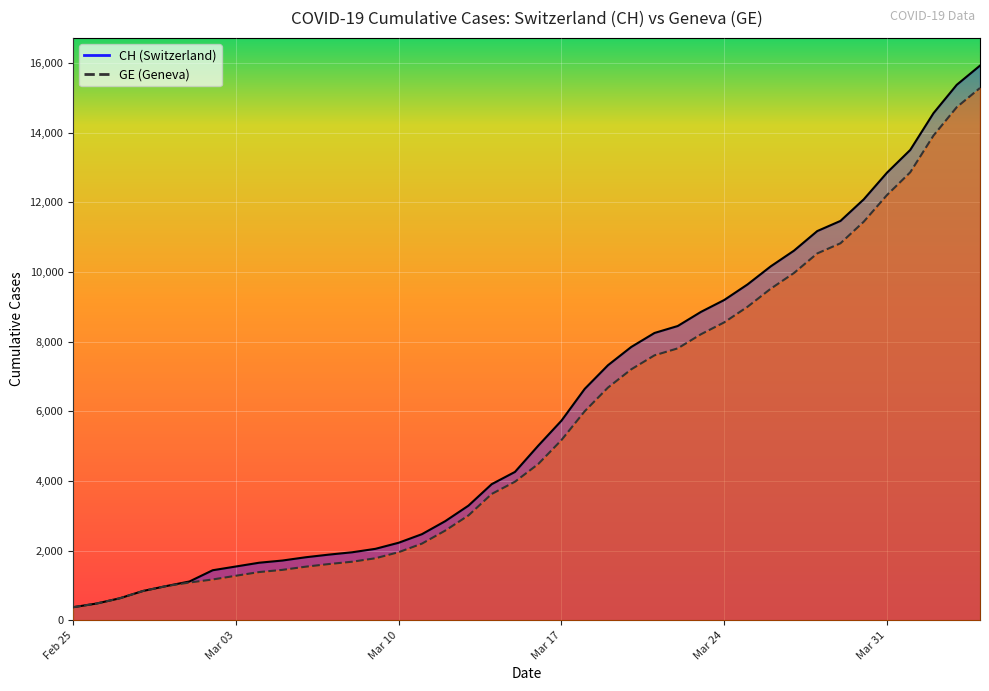

Which label corresponds to the smallest value in the chart?

Feb 25